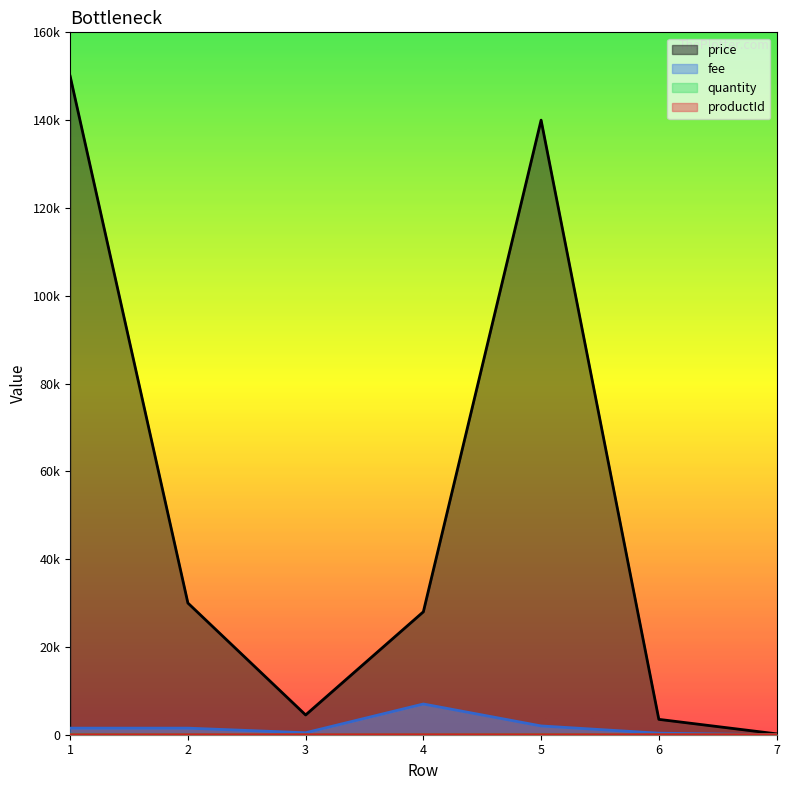

The value of price at 6 is 4916. True or false?

False